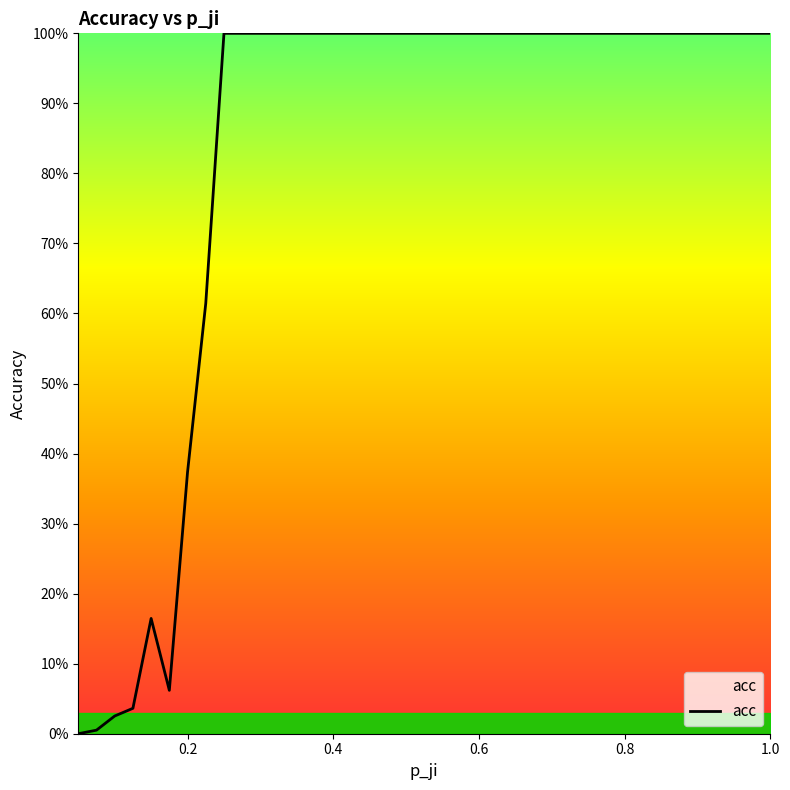

How many interior local peaks (higher than both neighbors) does the data have?

1